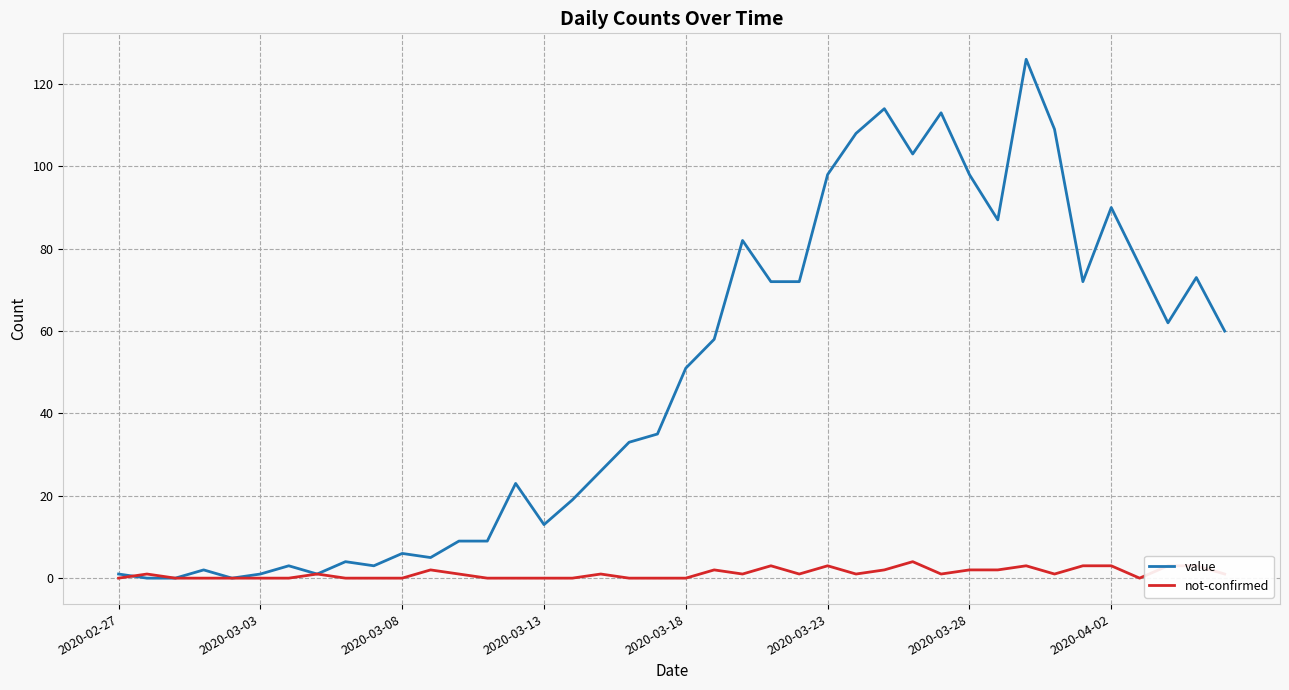

What is the maximum value for not-confirmed?

4